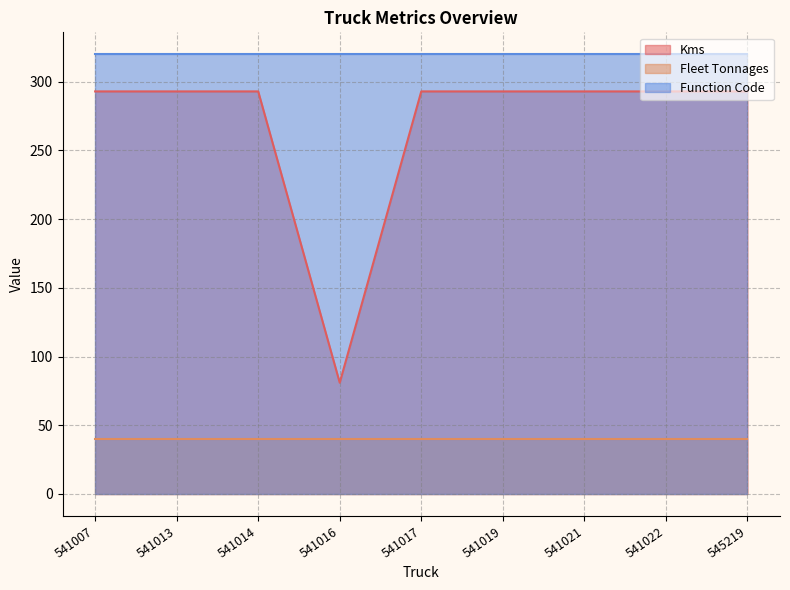

Reading left to right, extract all data points from this chart.

Kms: 293	293	293	81	293	293	293	293	293
Fleet Tonnages: 40	40	40	40	40	40	40	40	40
Function Code: 320	320	320	320	320	320	320	320	320